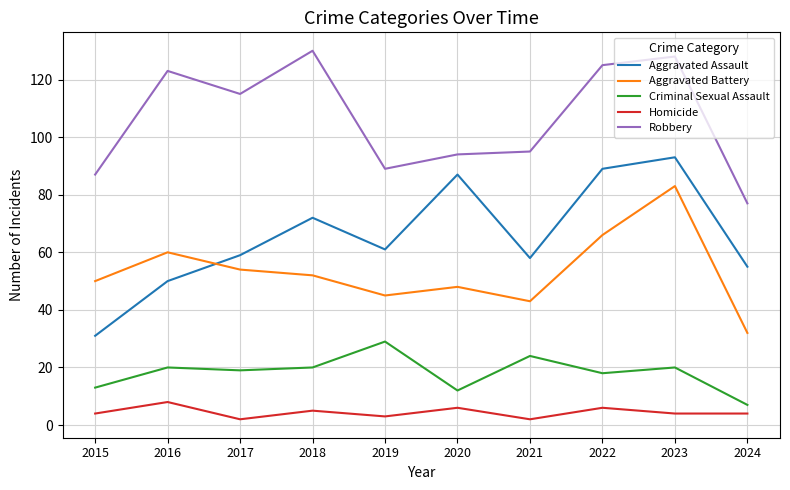

In Robbery, how many points are lower than both neighbors (excluding endpoints)?

2